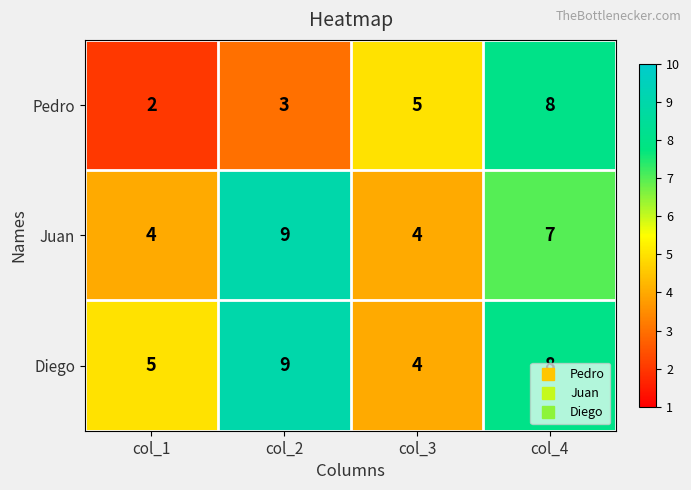

At which category is the sum across all series the highest?

col_4